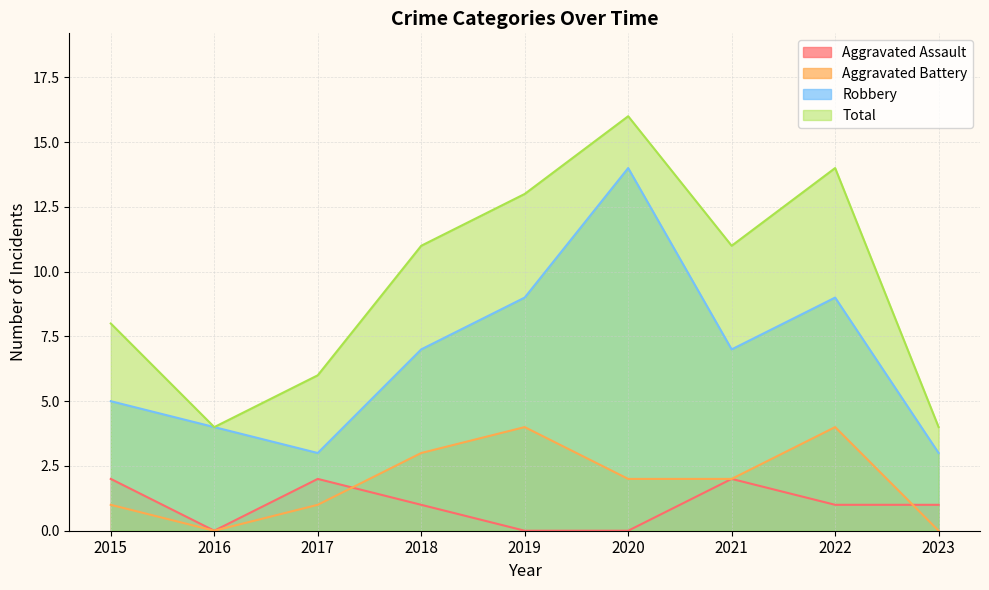

What is the difference between the second highest and minimum values in the Robbery series?

6